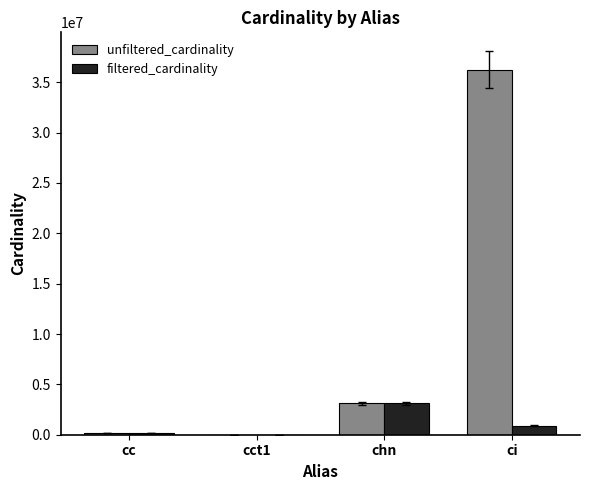

What is the maximum value shown in the chart?

36244344